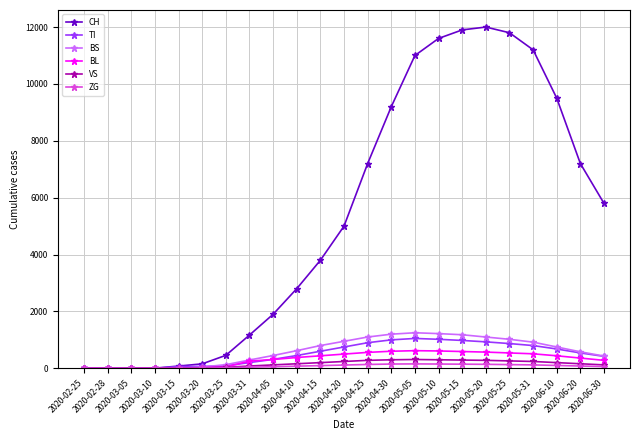

How many lines are shown in the chart?

6